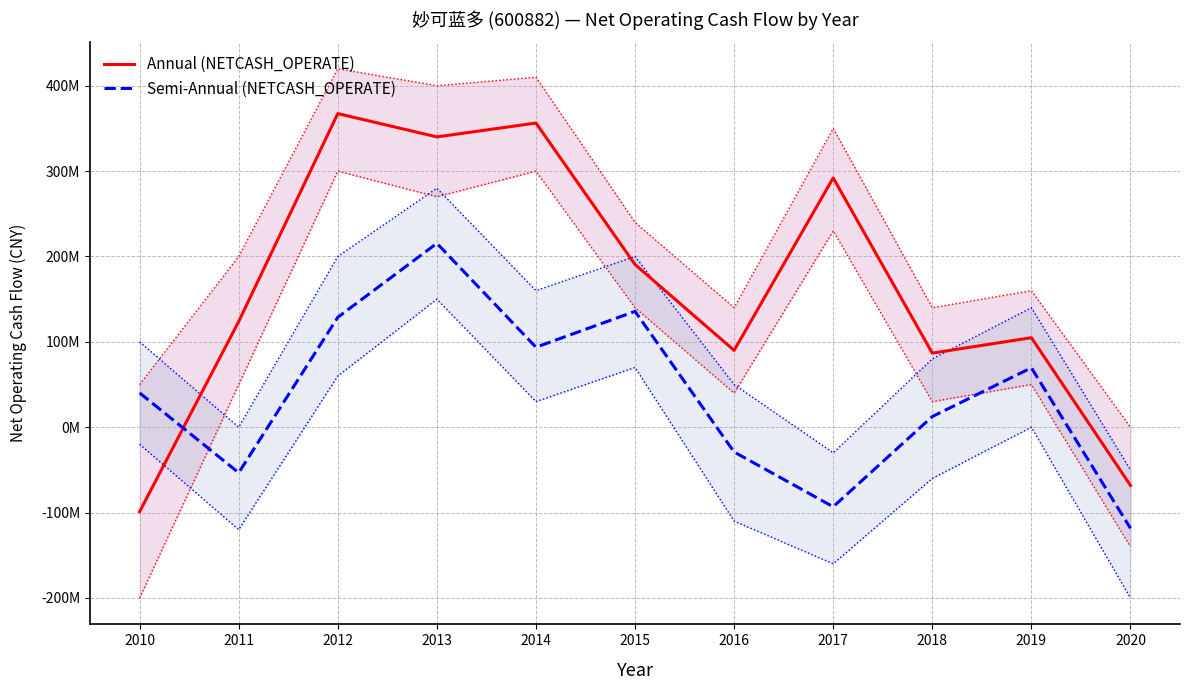

True or false: Annual (NETCASH_OPERATE) has a value of 356324515.6 at 2014.

True